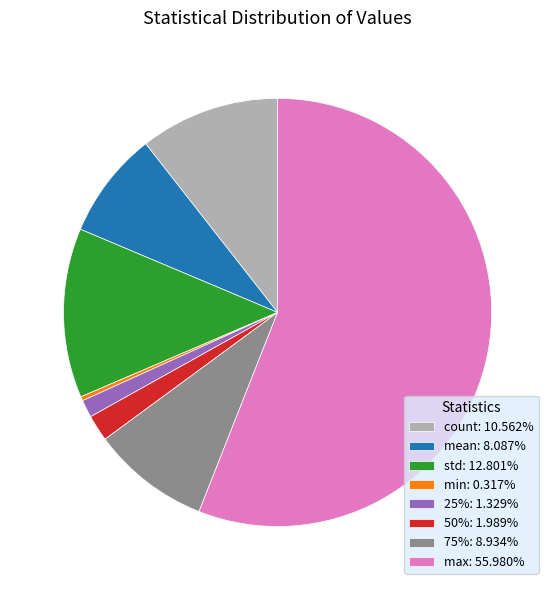

What is the ratio of the value at max: 55.980% to the value at 50%: 1.989%?

28.1